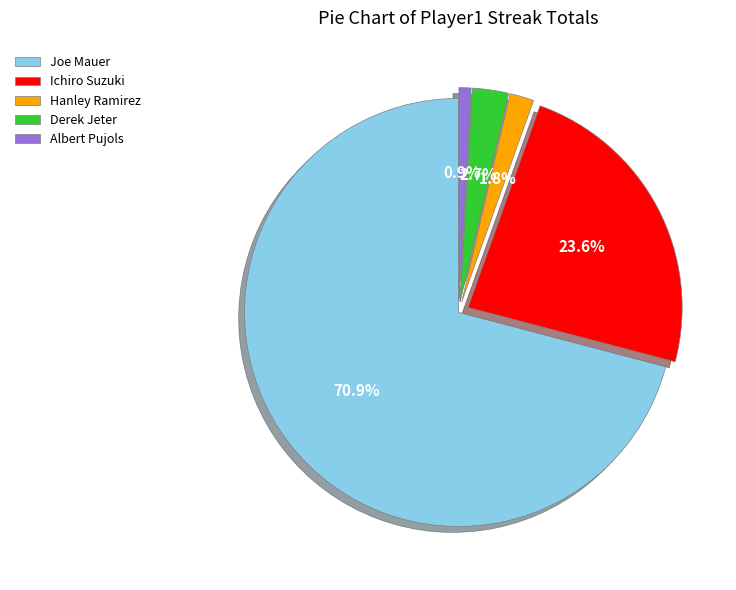

What percentage is the Joe Mauer slice, to the nearest percent?

71%